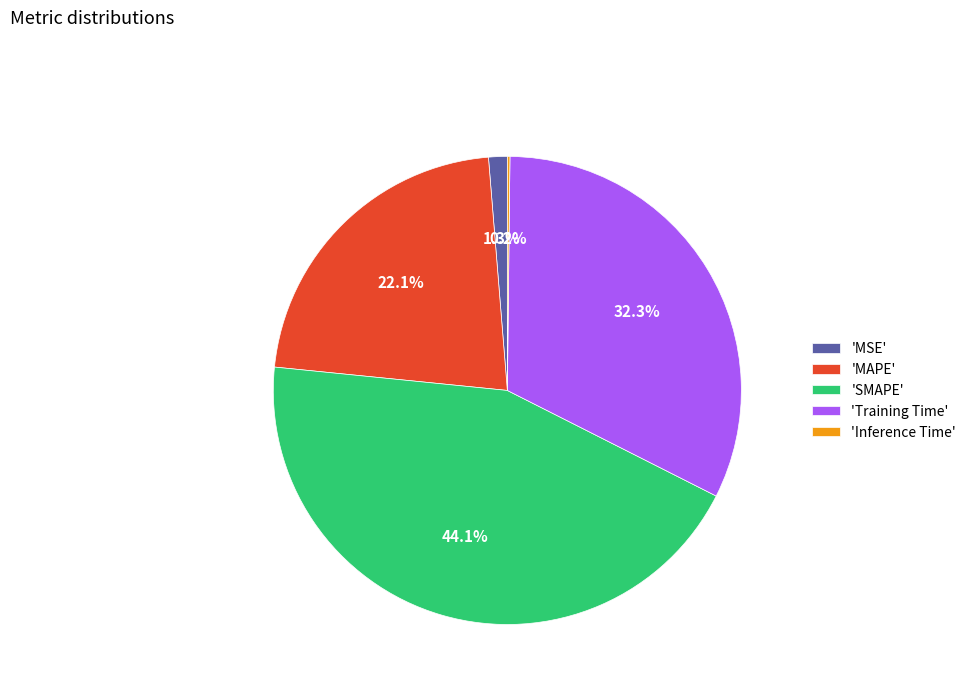

Does any single category account for the majority?

No